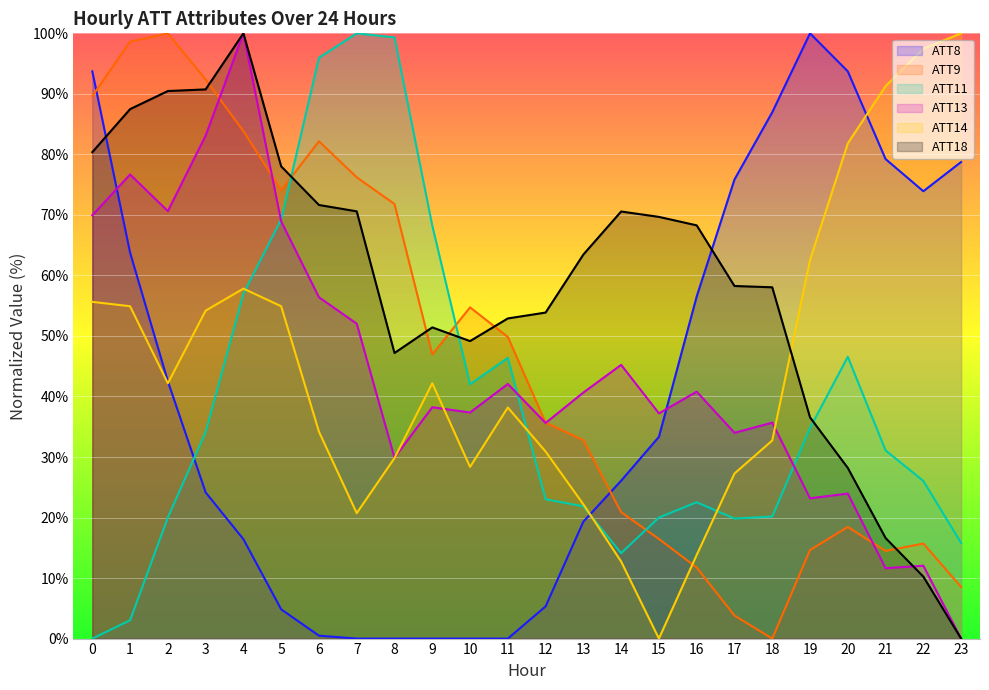

How many interior local valleys does the ATT18 series have?

2